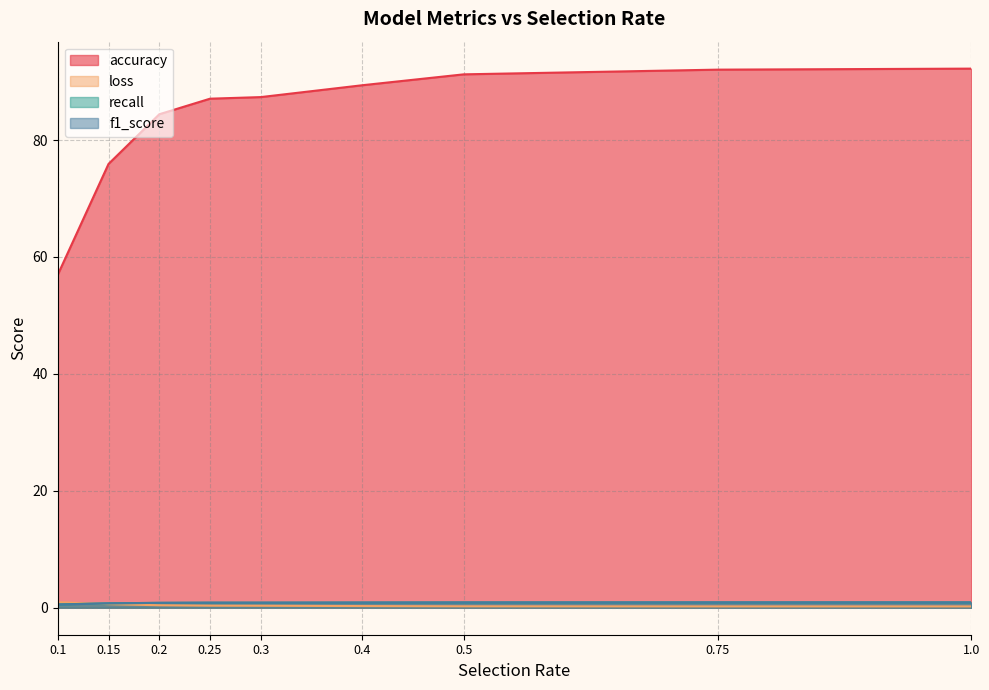

Which category has the lowest value in the recall series?

0.1